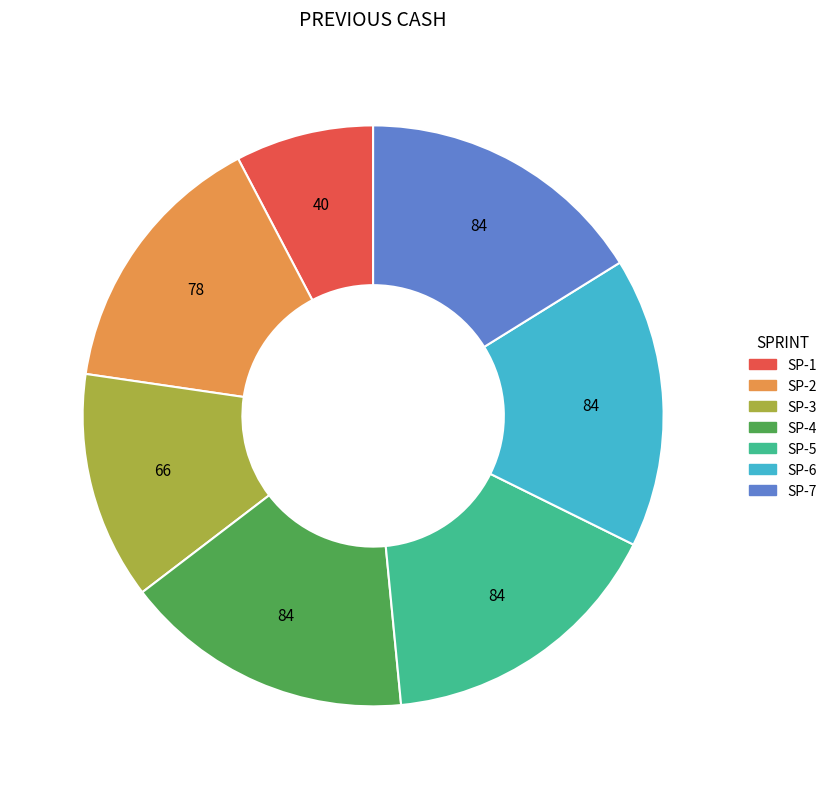

Does SP-4 account for over 50% of the chart?

No